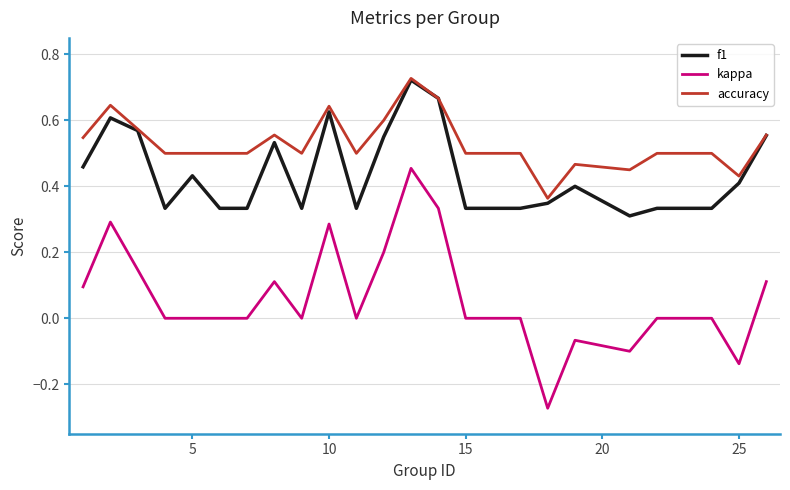

Rank the series by their average value, from highest to lowest.

accuracy, f1, kappa